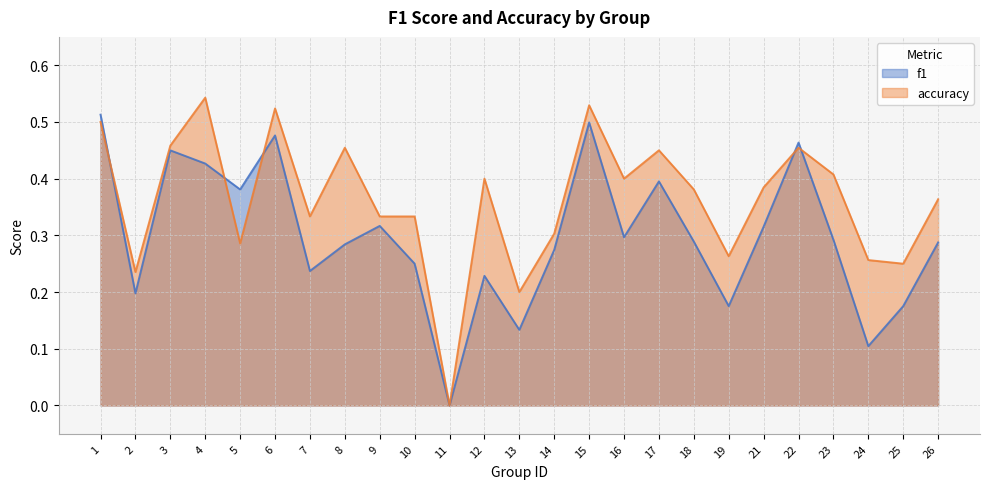

In accuracy, how many points are lower than both neighbors (excluding endpoints)?

8